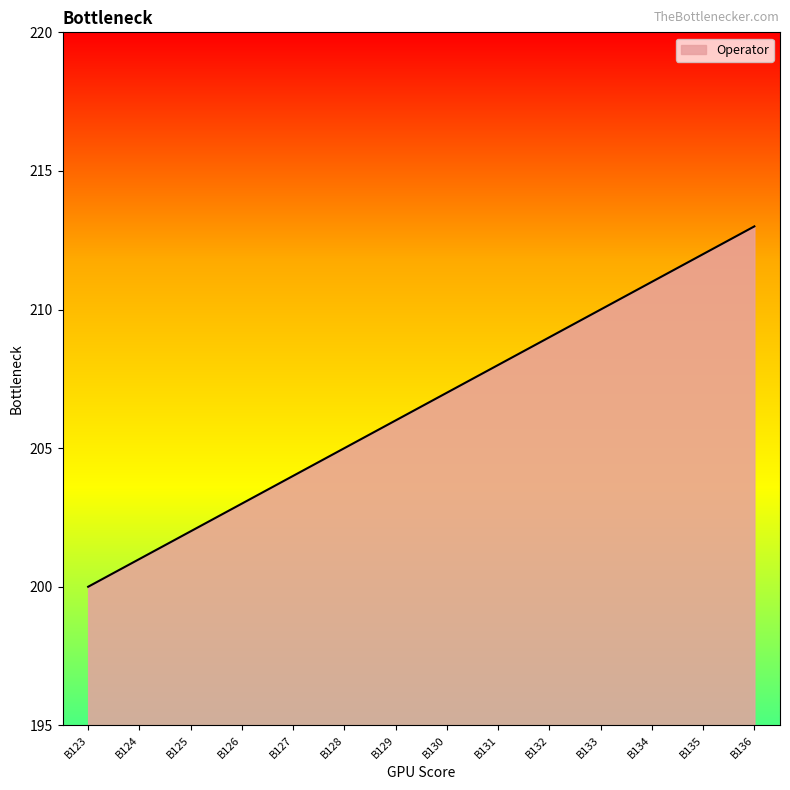

True or false: there are more than 1 points higher than both neighbors.

False